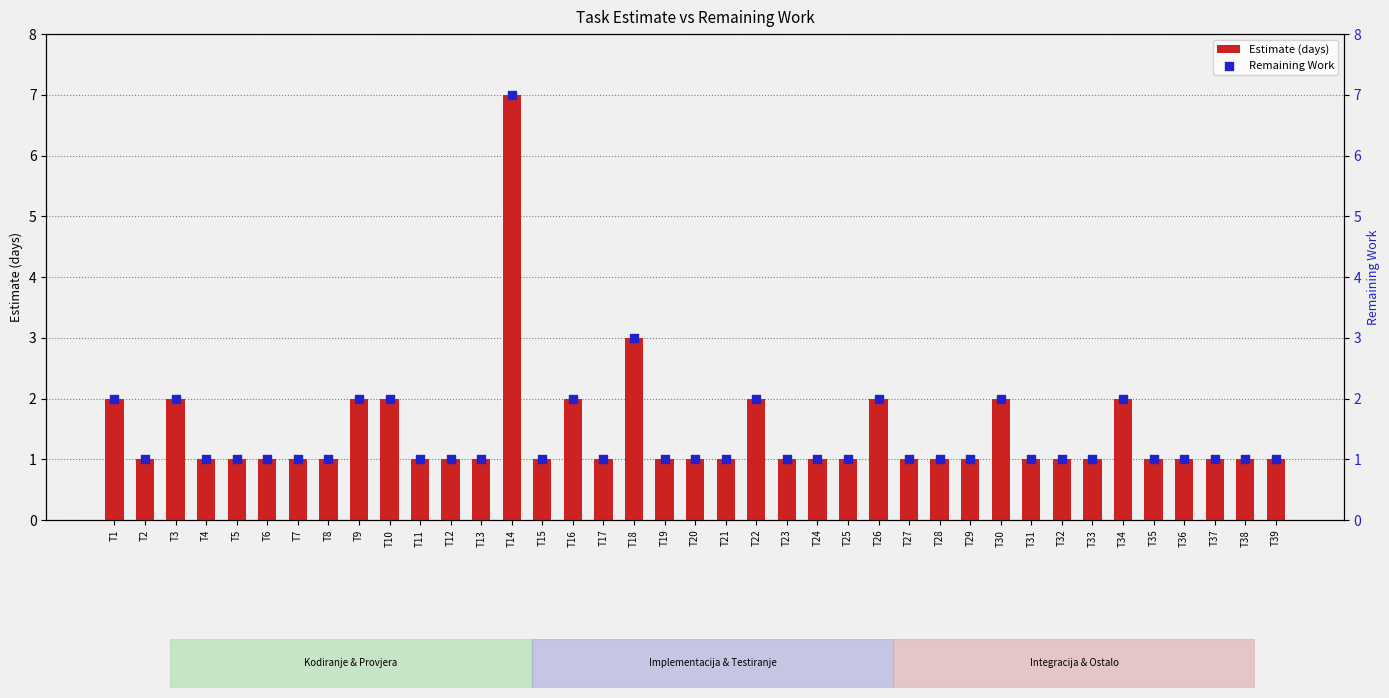

Which series has the widest spread of Y values?

Estimate (days)